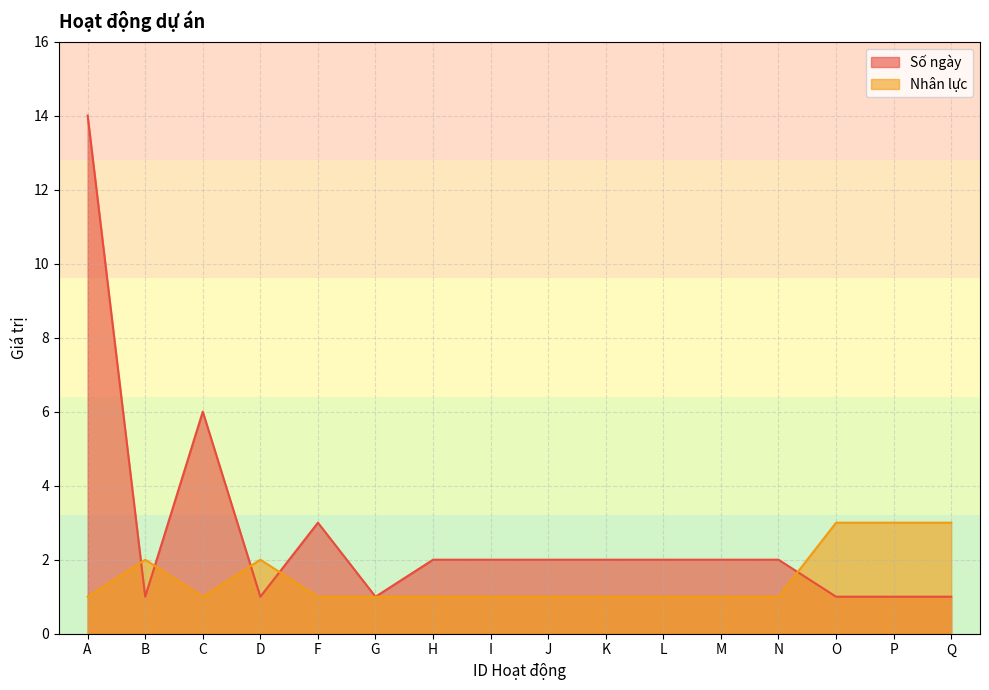

How many interior local peaks does the Số ngày series have?

2